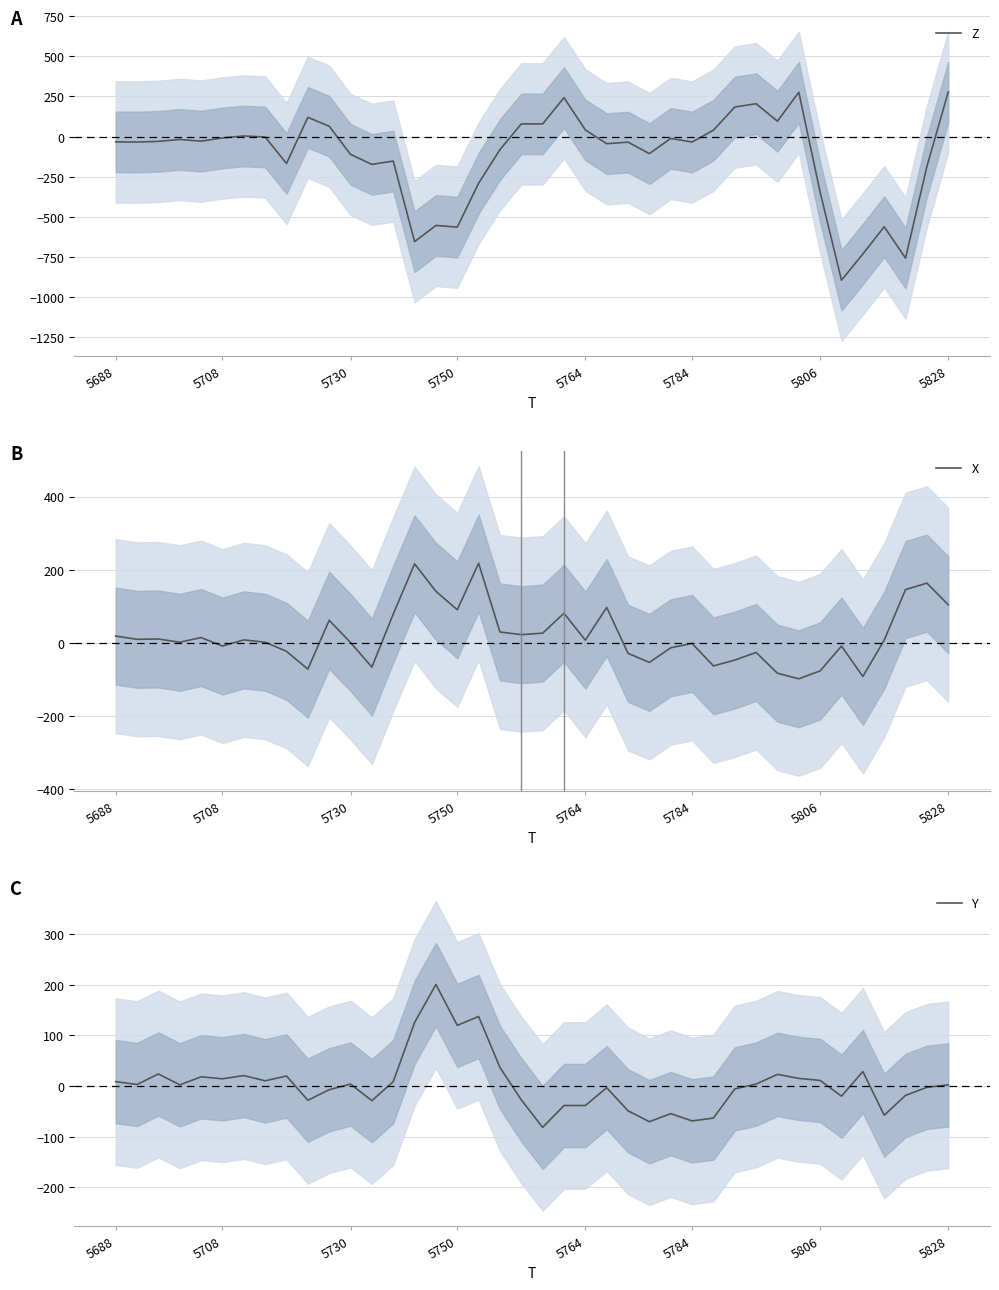

True or false: X has a value of 104.0 at 5828.

True